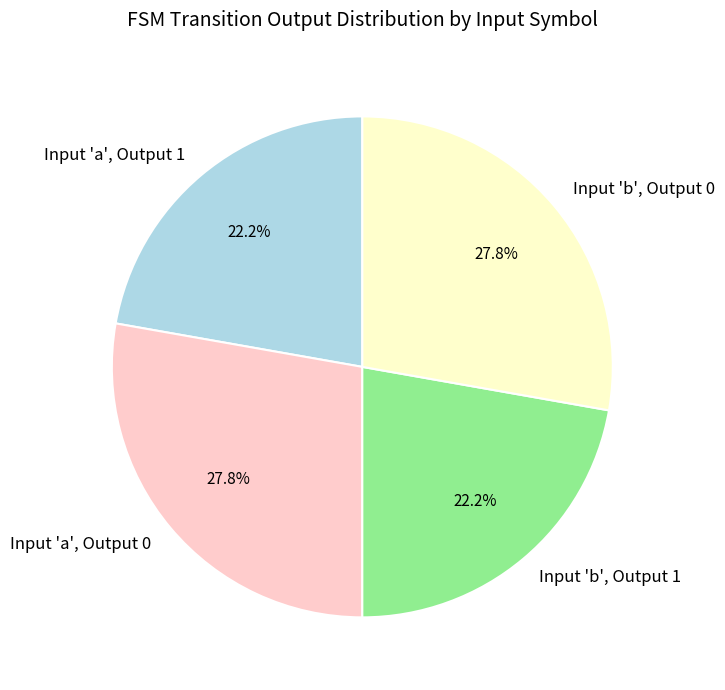

Approximately how many times larger is the value at Input 'a', Output 1 compared to Input 'b', Output 0?

0.8